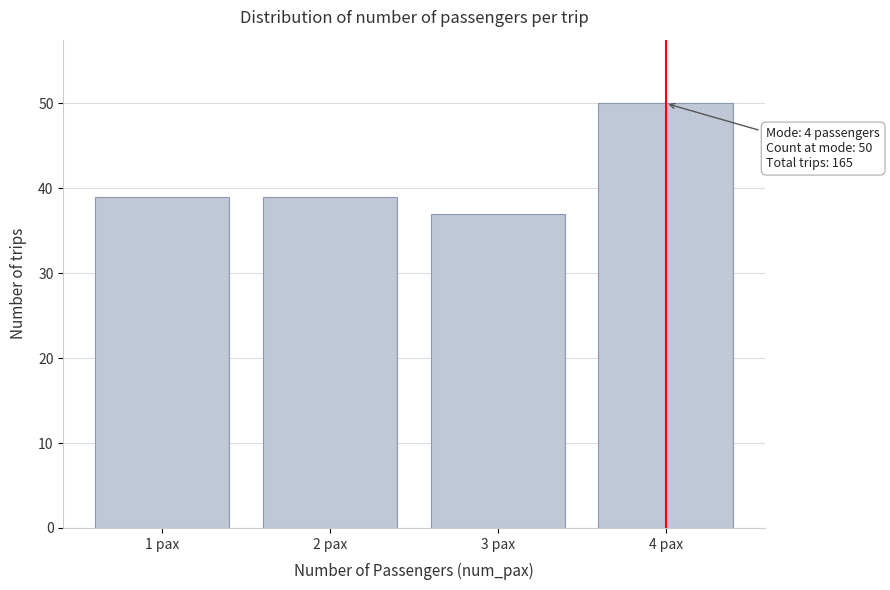

Reading right to left, what are all the values shown in this chart?

4 pax=50	3 pax=37	2 pax=39	1 pax=39